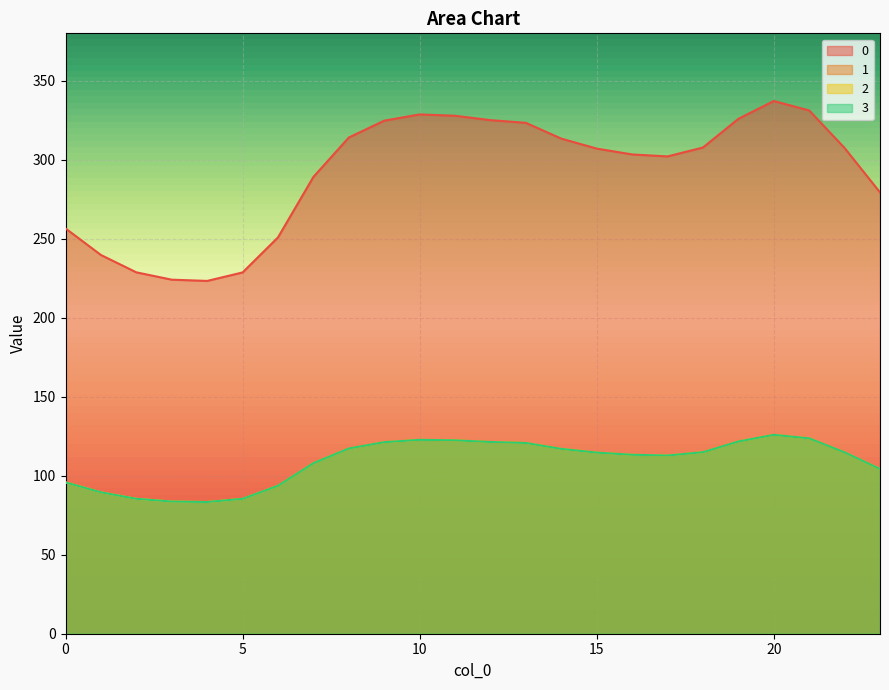

At how many categories does at least one series exceed 83?

24